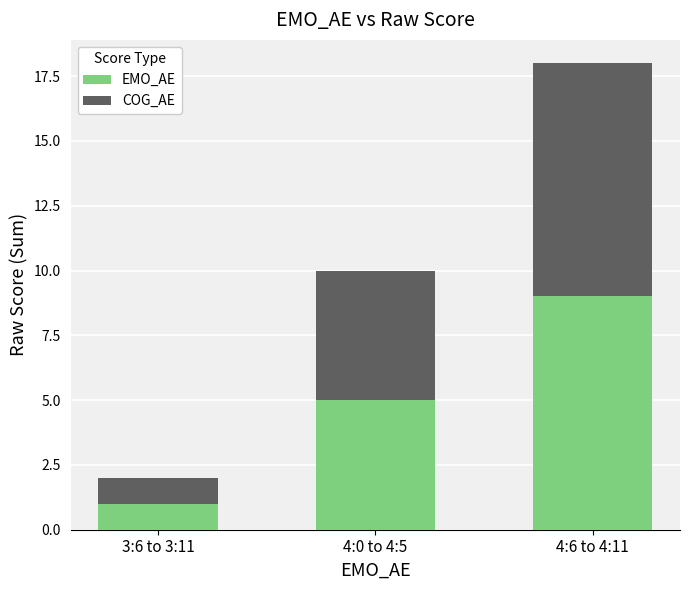

How many series are shown in this chart?

2